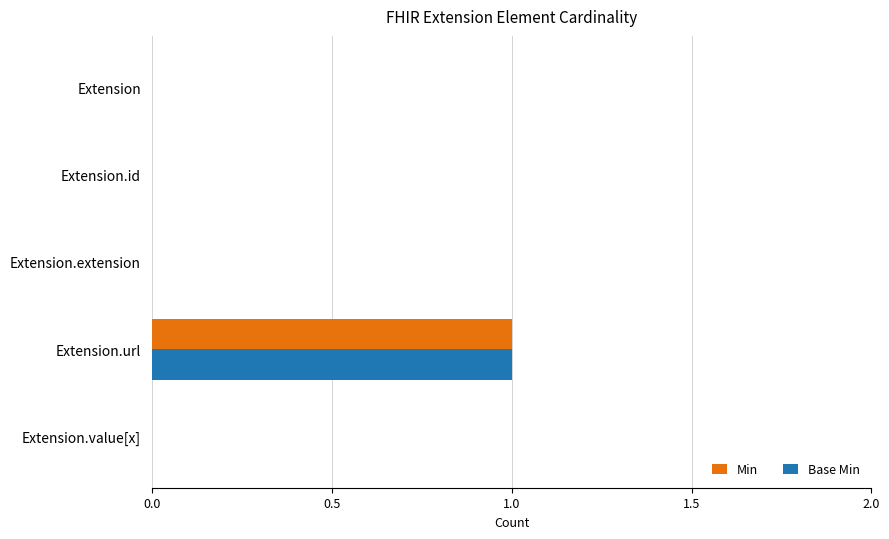

The Base Min series shows 0 at Extension.extension. True or false?

True